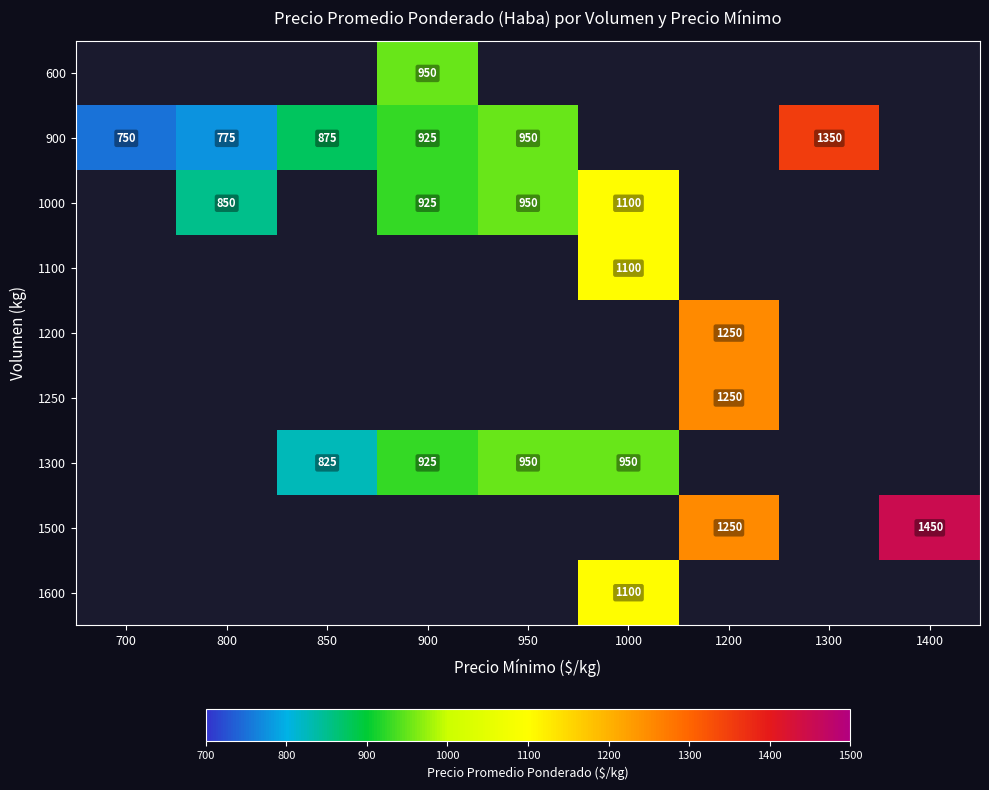

The 1250 series shows 309 at 1200. True or false?

False